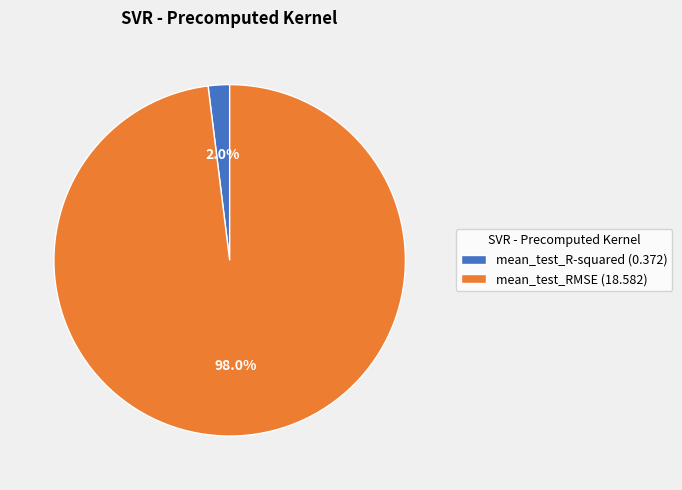

What is the smallest slice in the pie chart?

mean_test_R-squared